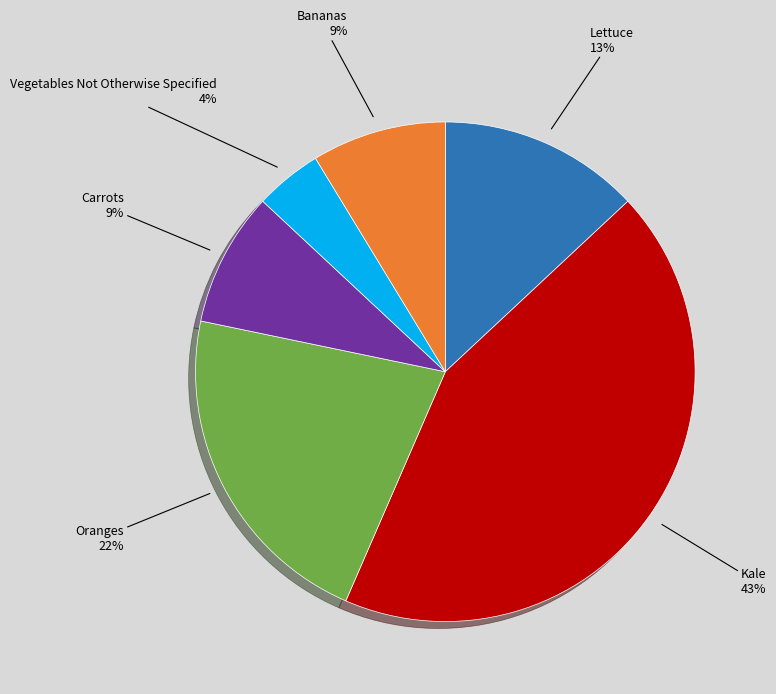

To the nearest percent, what portion does Lettuce represent?

13%